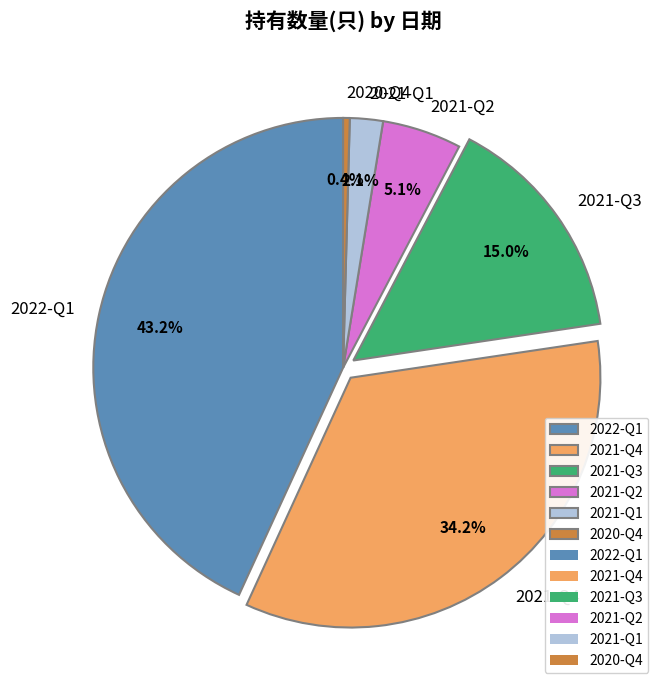

The 2022-Q1 slice represents 55% of the pie. True or false?

False